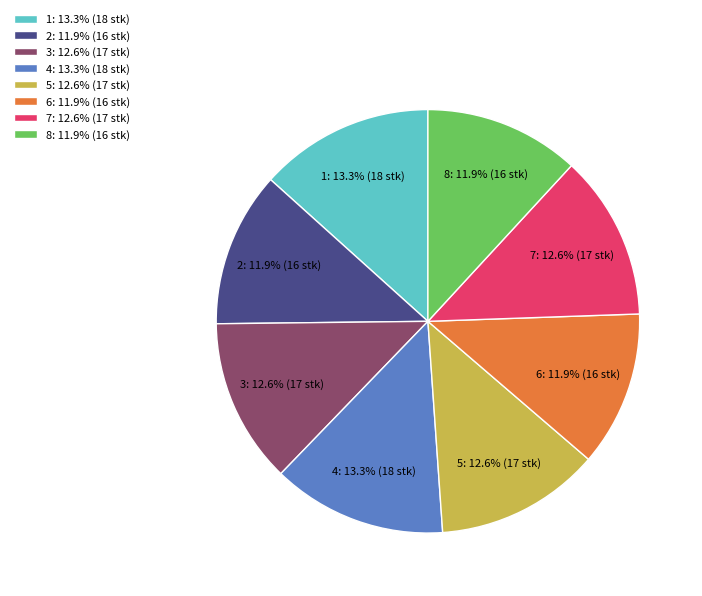

Is there a majority slice in this chart?

No